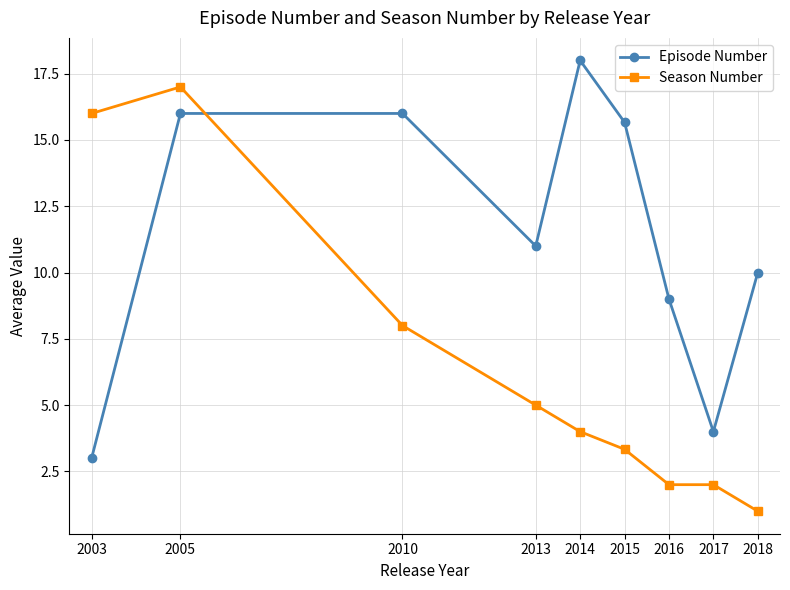

At how many categories does at least one series exceed 12?

5